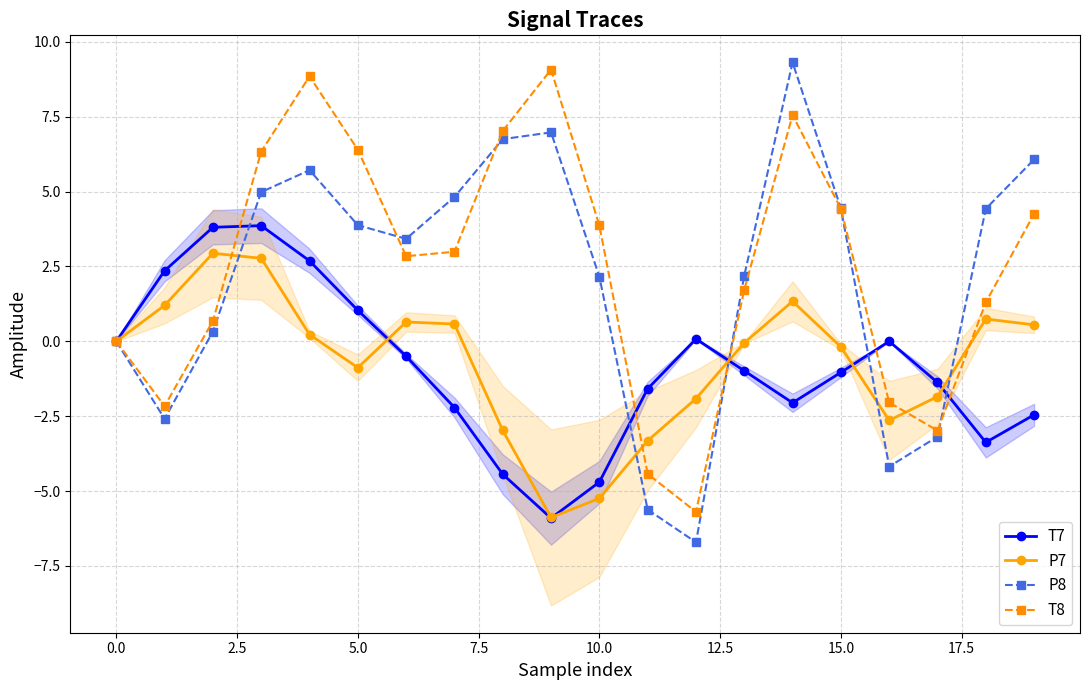

True or false: T7 has more than 2 interior local peaks.

True